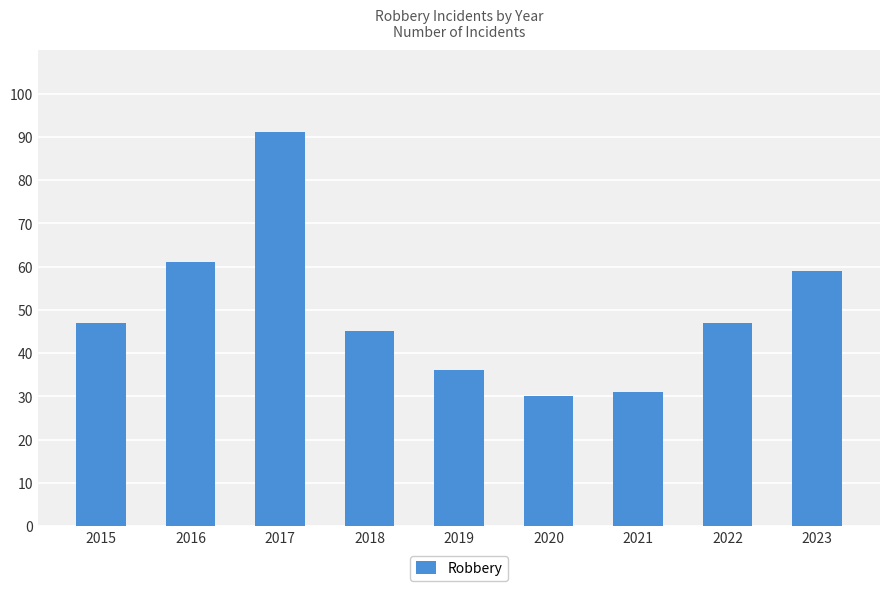

What is the difference between the values at 2018 and 2019?

9